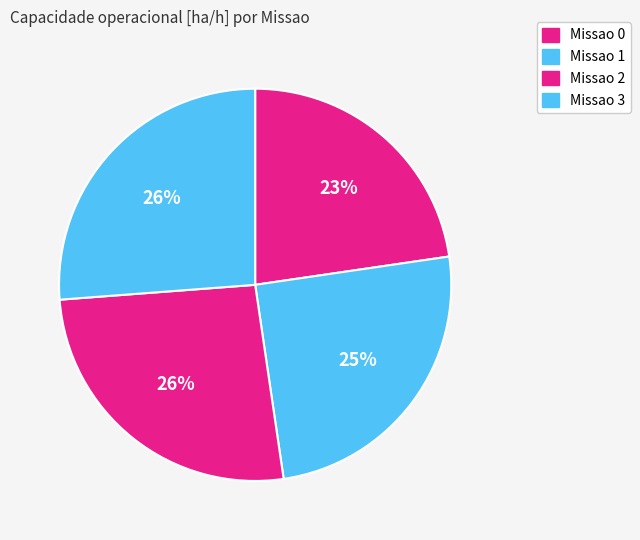

How many segments does this pie chart have?

4